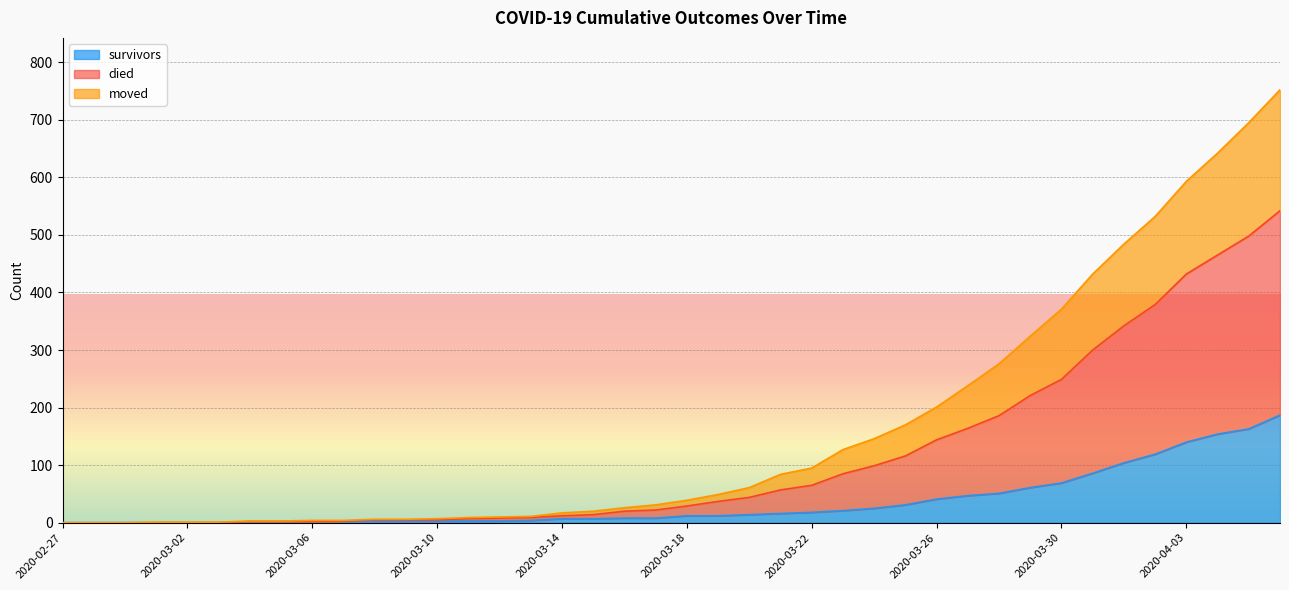

Where does the survivors series first go above 12?

2020-03-20